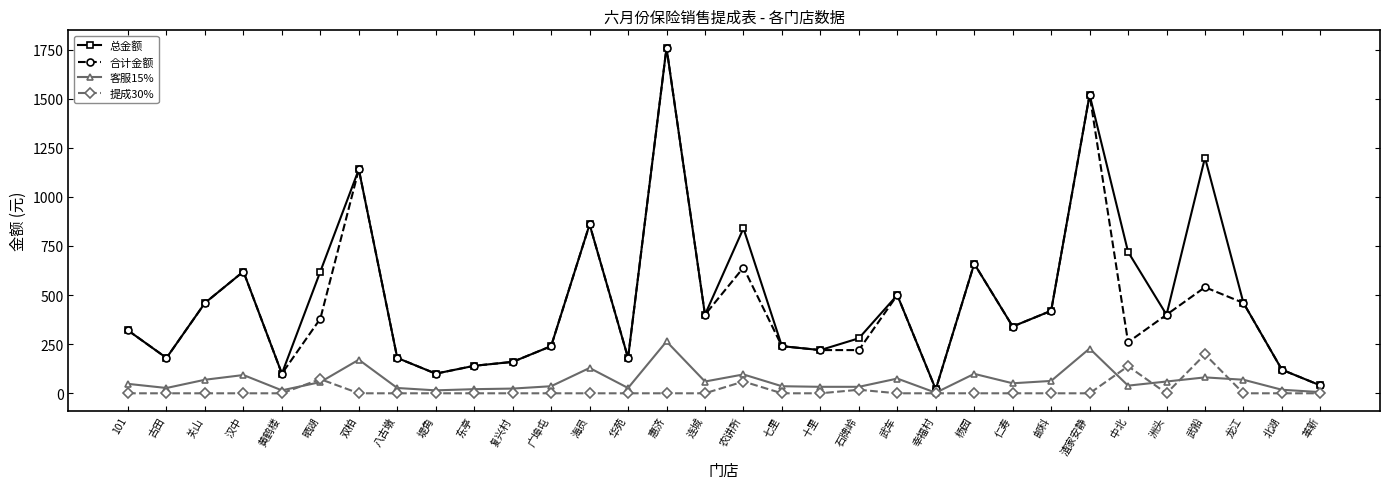

True or false: 客服15% has more than 0 interior local peaks.

True